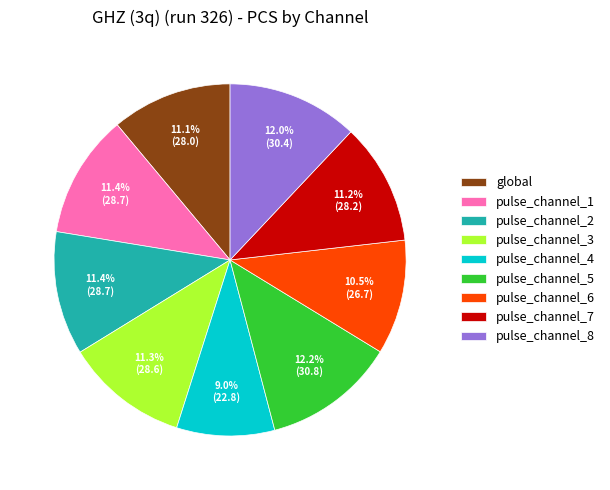

Is the sum of pulse_channel_3 and pulse_channel_8 greater than half?

No